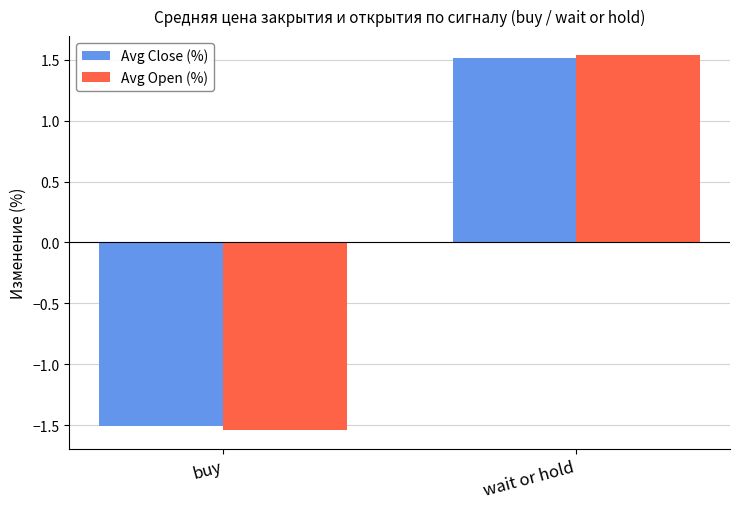

What is the difference between the Avg Open (%) values at wait or hold and buy?

3.1